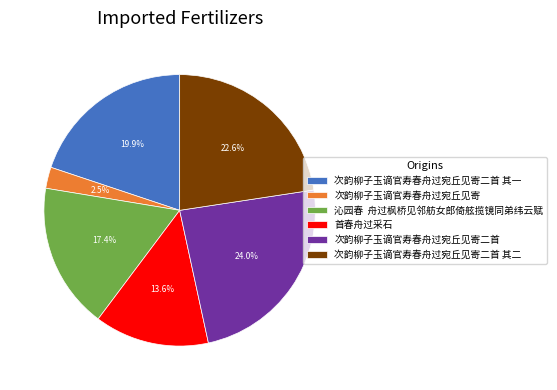

To the nearest percent, what portion does 次韵柳子玉谪官寿春舟过宛丘见寄二首 其二 represent?

23%